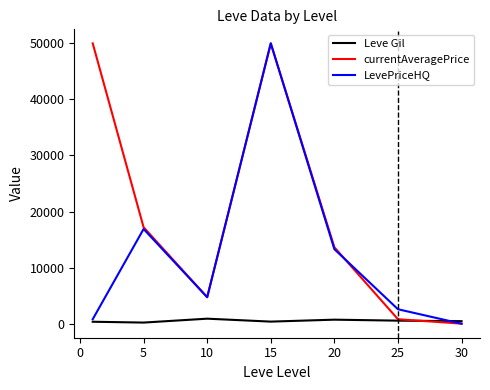

Which series has the largest total across all categories?

currentAveragePrice